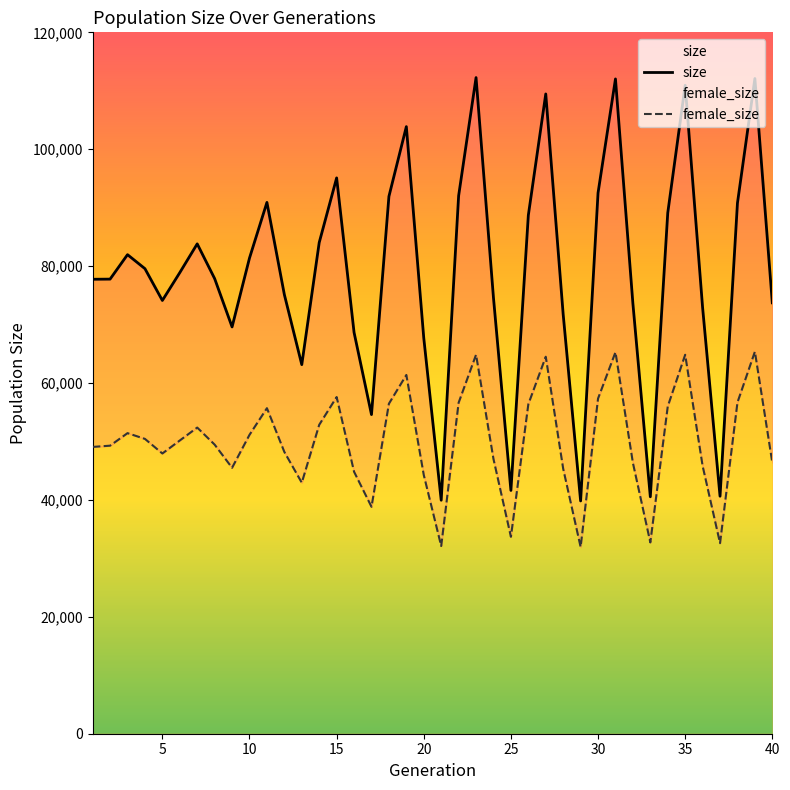

How many lines are shown in the chart?

2